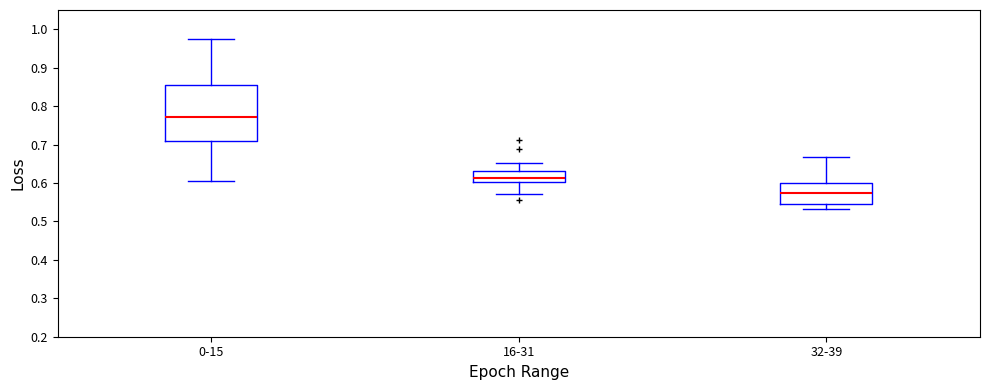

Comparing the boxes themselves (not the whiskers), which one is the tallest?

0-15